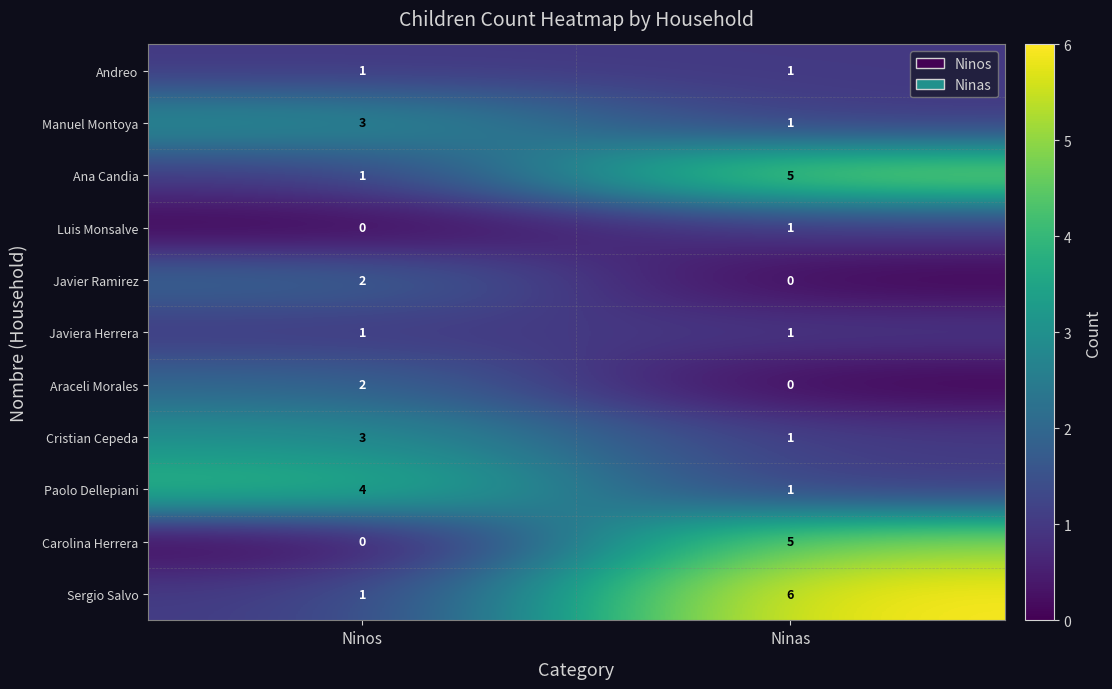

Rank the categories by Ana Candia value from highest to lowest.

Ninas, Ninos